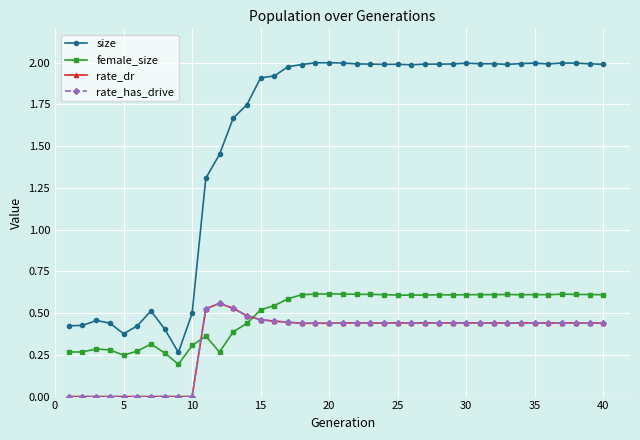

Does the chart have visible grid lines?

Yes